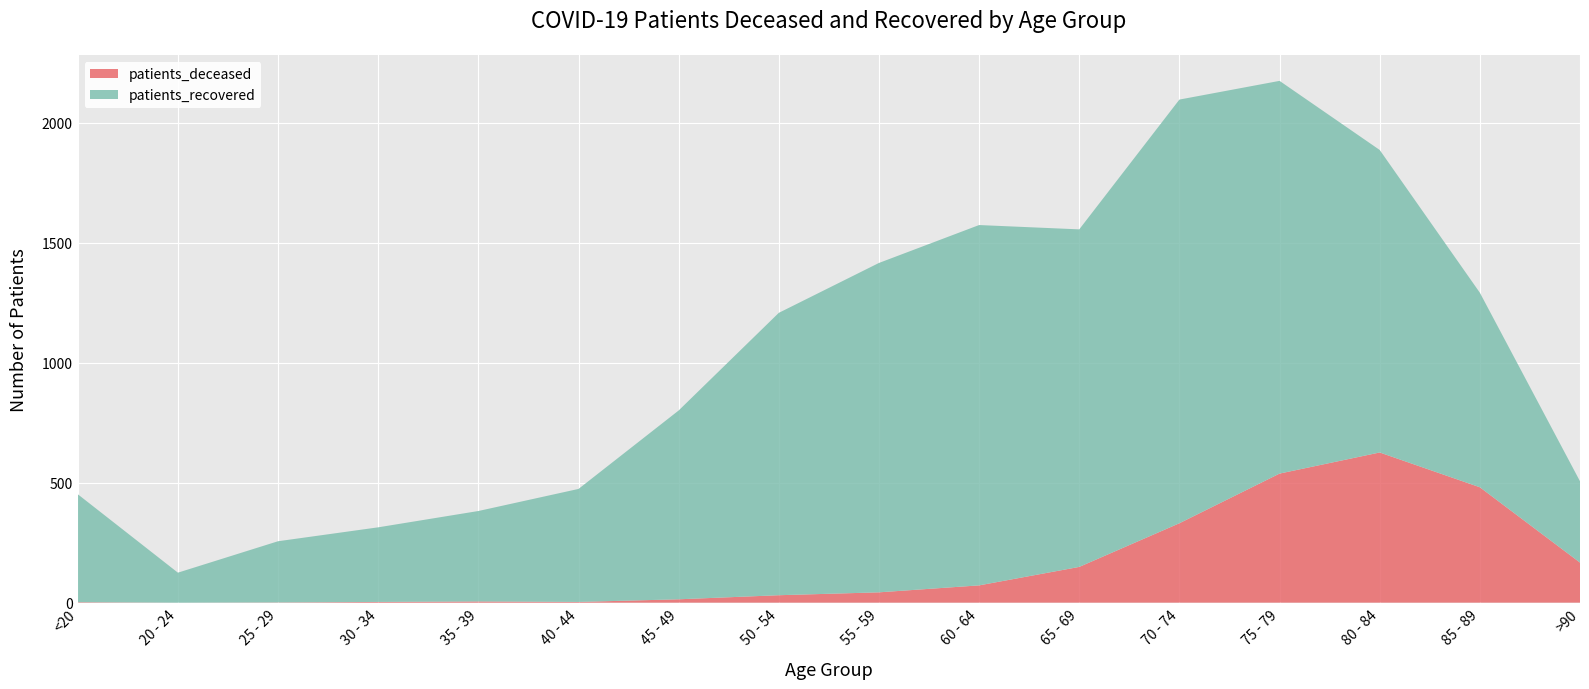

Reading left to right, extract all data points from this chart.

patients_deceased: <20=2	20 - 24=0	25 - 29=1	30 - 34=3	35 - 39=5	40 - 44=3	45 - 49=14	50 - 54=31	55 - 59=43	60 - 64=72	65 - 69=149	70 - 74=331	75 - 79=538	80 - 84=626	85 - 89=481	>90=167
patients_recovered: <20=450	20 - 24=125	25 - 29=255	30 - 34=311	35 - 39=377	40 - 44=471	45 - 49=787	50 - 54=1177	55 - 59=1373	60 - 64=1502	65 - 69=1407	70 - 74=1766	75 - 79=1637	80 - 84=1261	85 - 89=811	>90=339